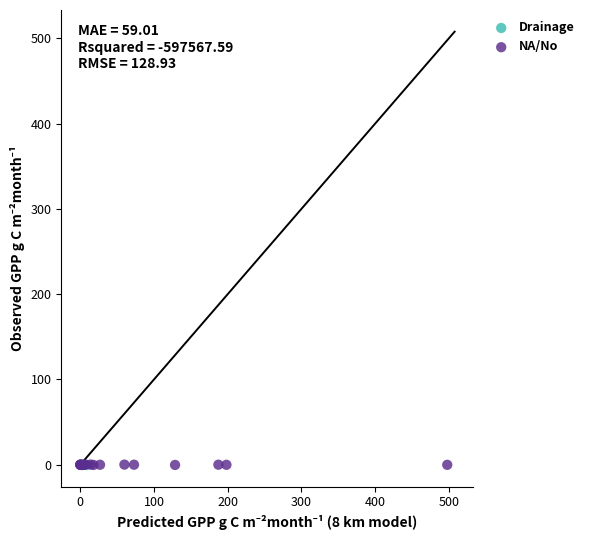

Which series has the widest spread of Y values?

NA/No